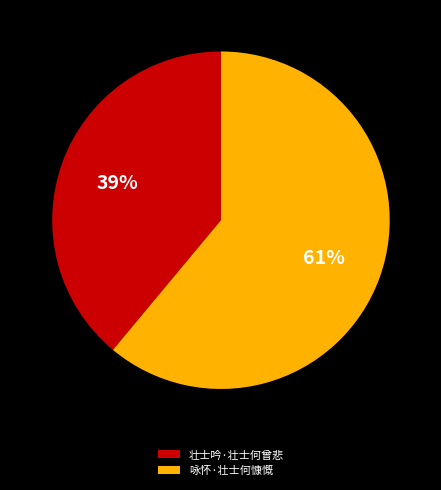

What percentage is the 壮士吟·壮士何曾悲 slice, to the nearest percent?

39%